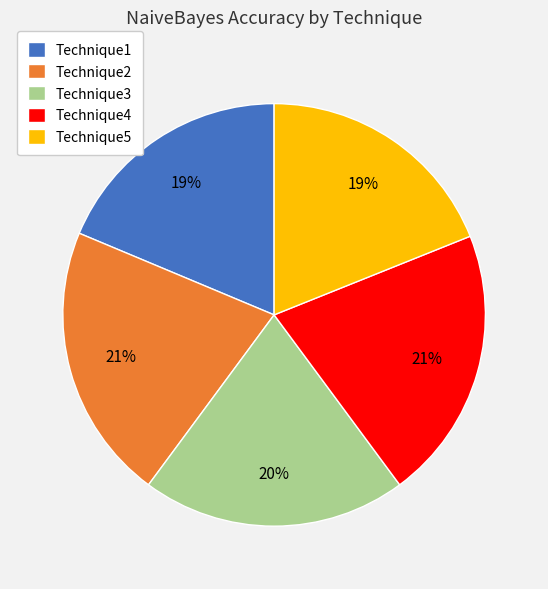

The Technique2 slice represents 21% of the pie. True or false?

True